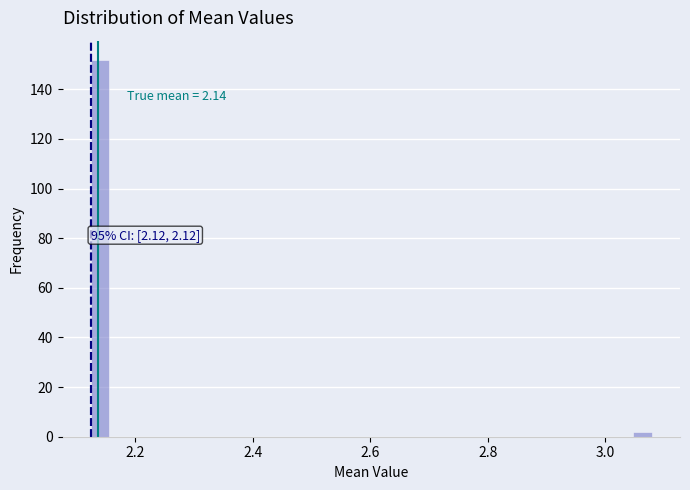

Around what value on the x-axis is the tallest bar? Give the approximate position of its centre, as read against the axis.

2.14